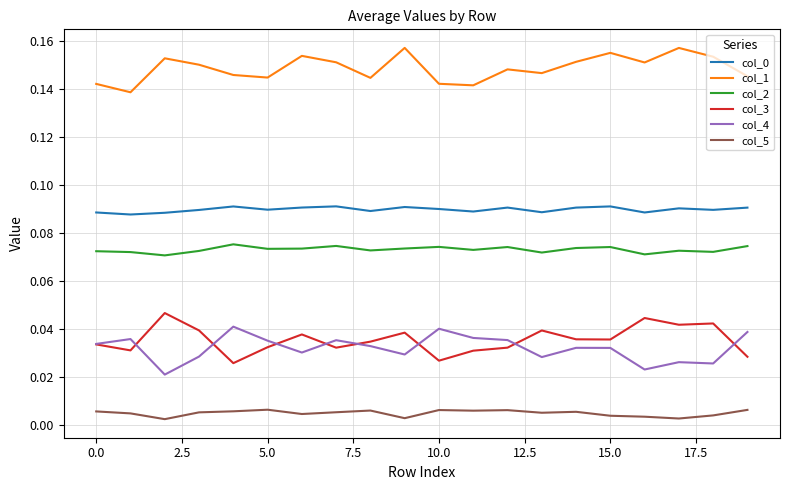

True or false: col_3 and col_1 intersect in this chart.

False